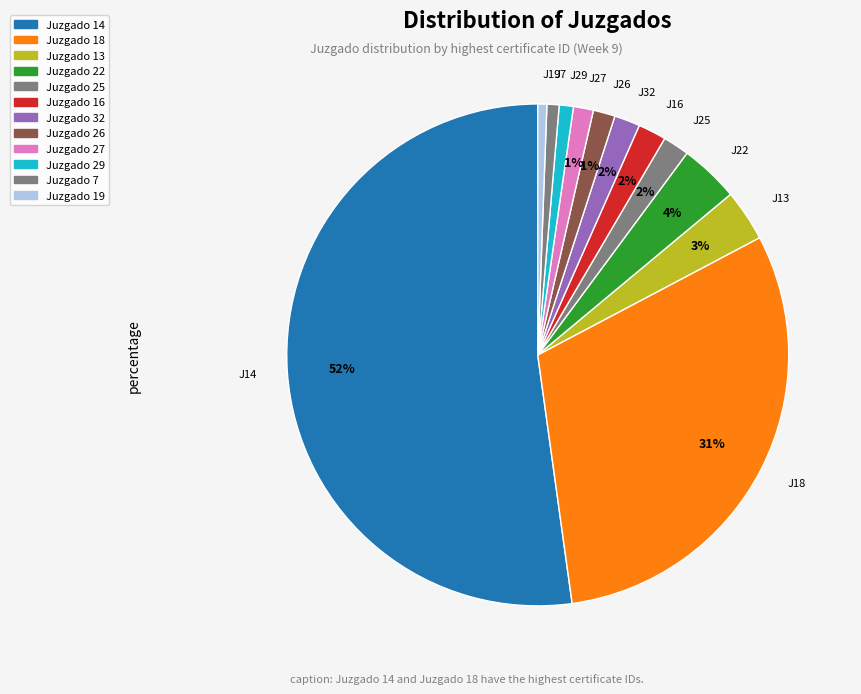

To the nearest percent, what is the difference between the Juzgado 25 and Juzgado 14 slice percentages?

50%